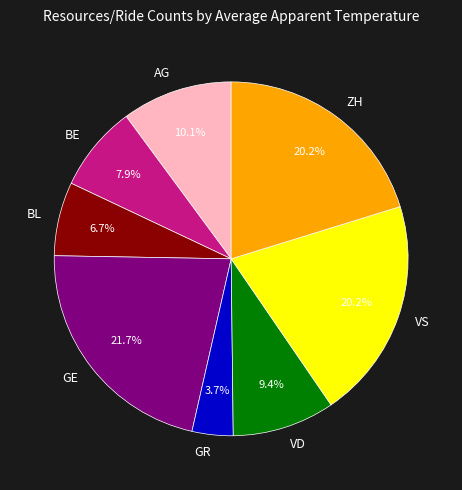

Does VS represent more than half of the total?

No